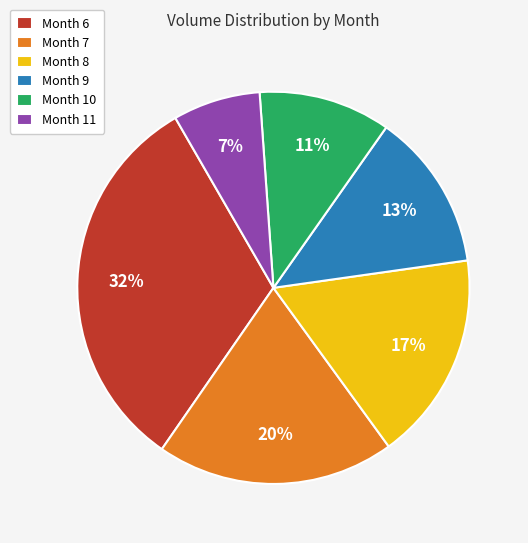

Which category has the biggest portion of the pie?

Month 6